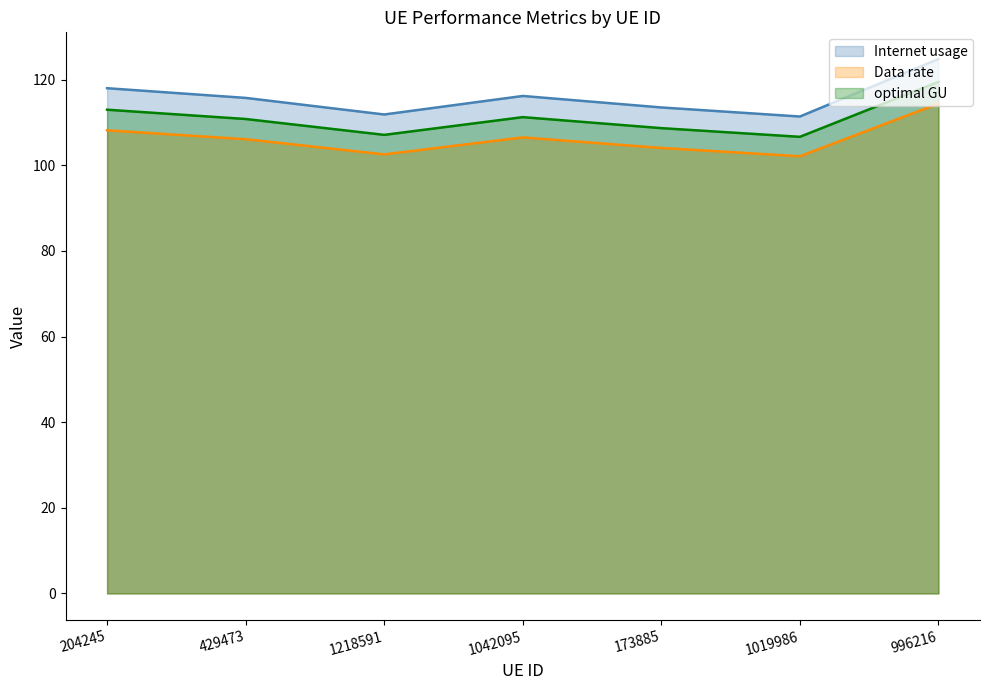

What is the spread (max minus min) of values at 173885?

9.5